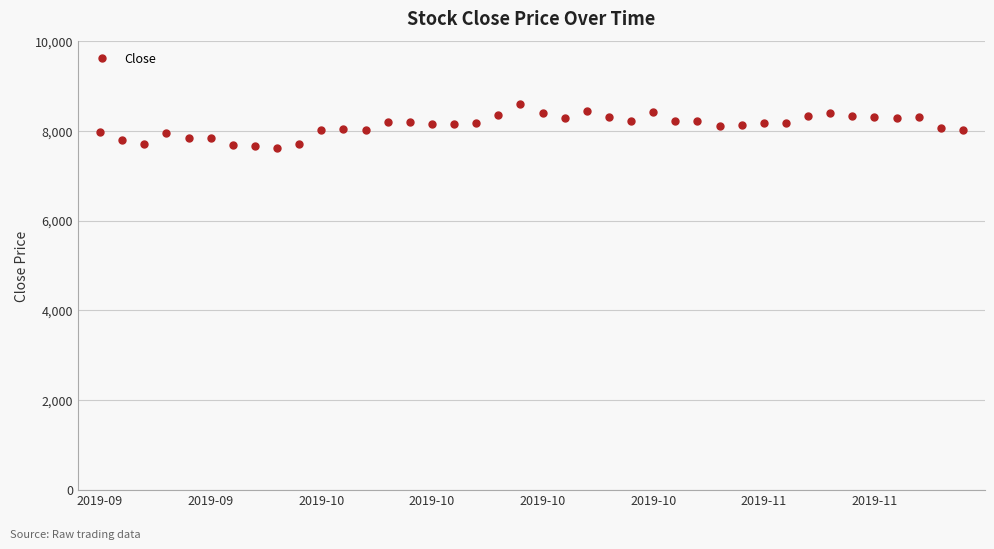

What is the minimum value shown in the chart?

7610